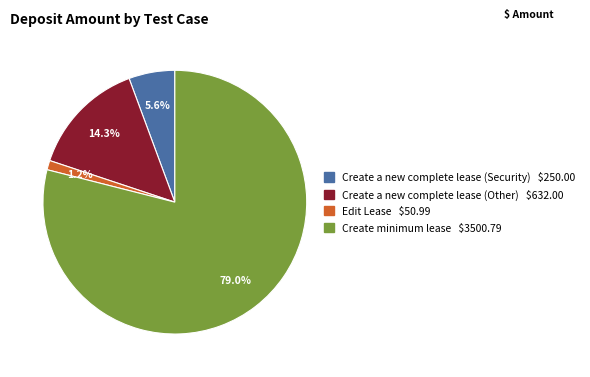

What percentage is the Create a new complete lease (Other) slice, to the nearest percent?

14%